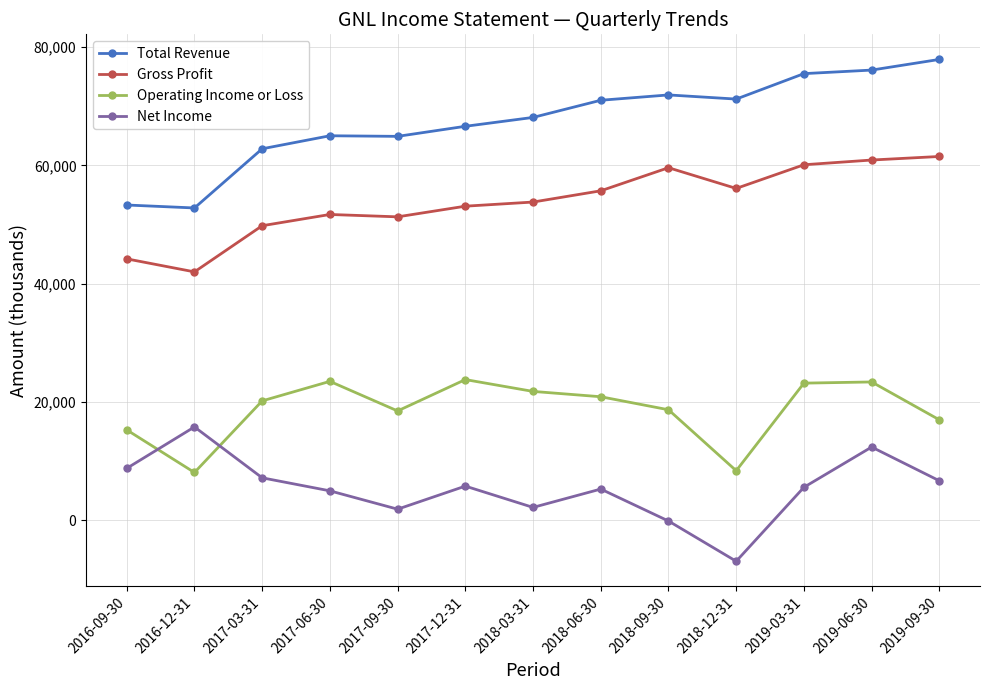

Does the chart display data point markers on the line(s)?

Yes